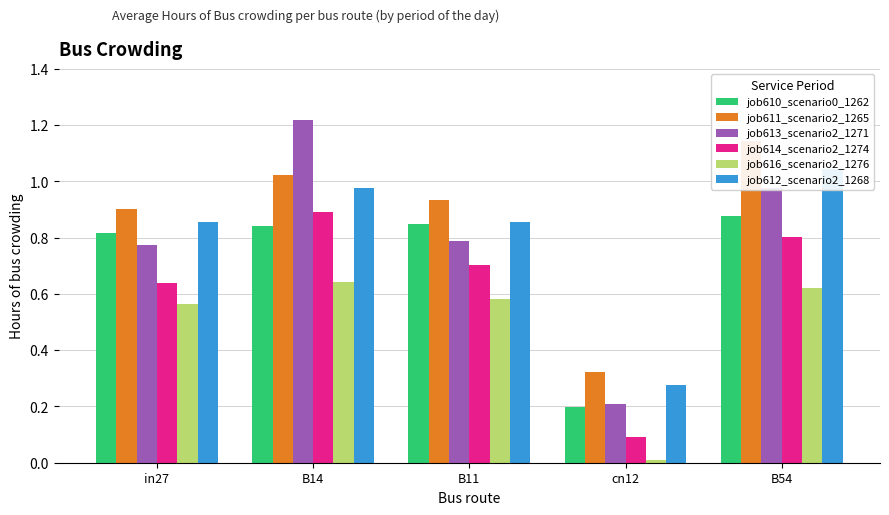

Does the chart contain any negative values?

No